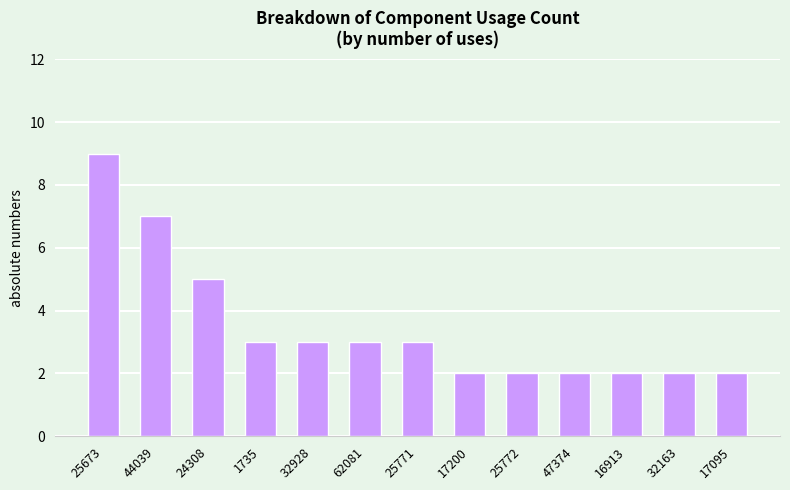

What value does the data have at 1735?

3